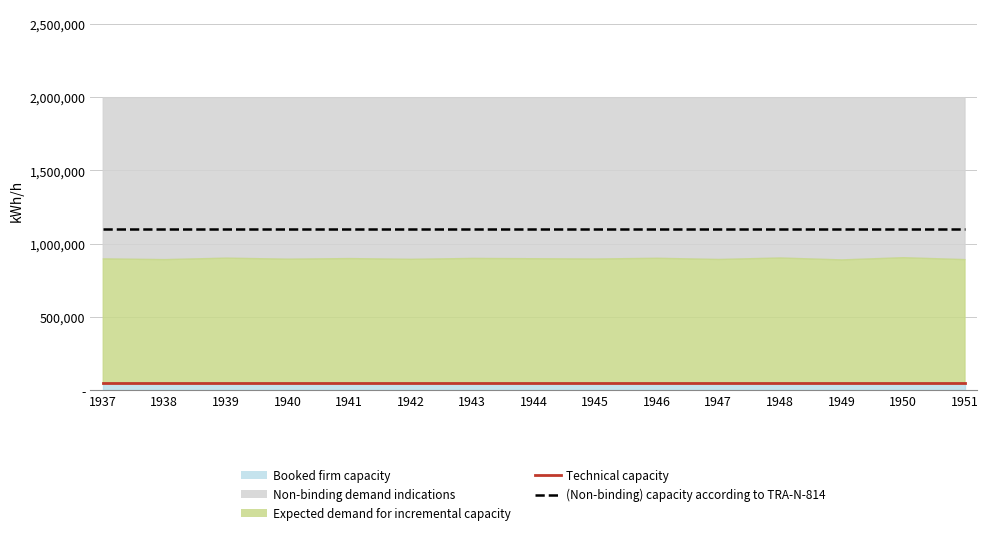

True or false: (Non-binding) capacity according to TRA-N-814 has more than 0 interior local peaks.

False